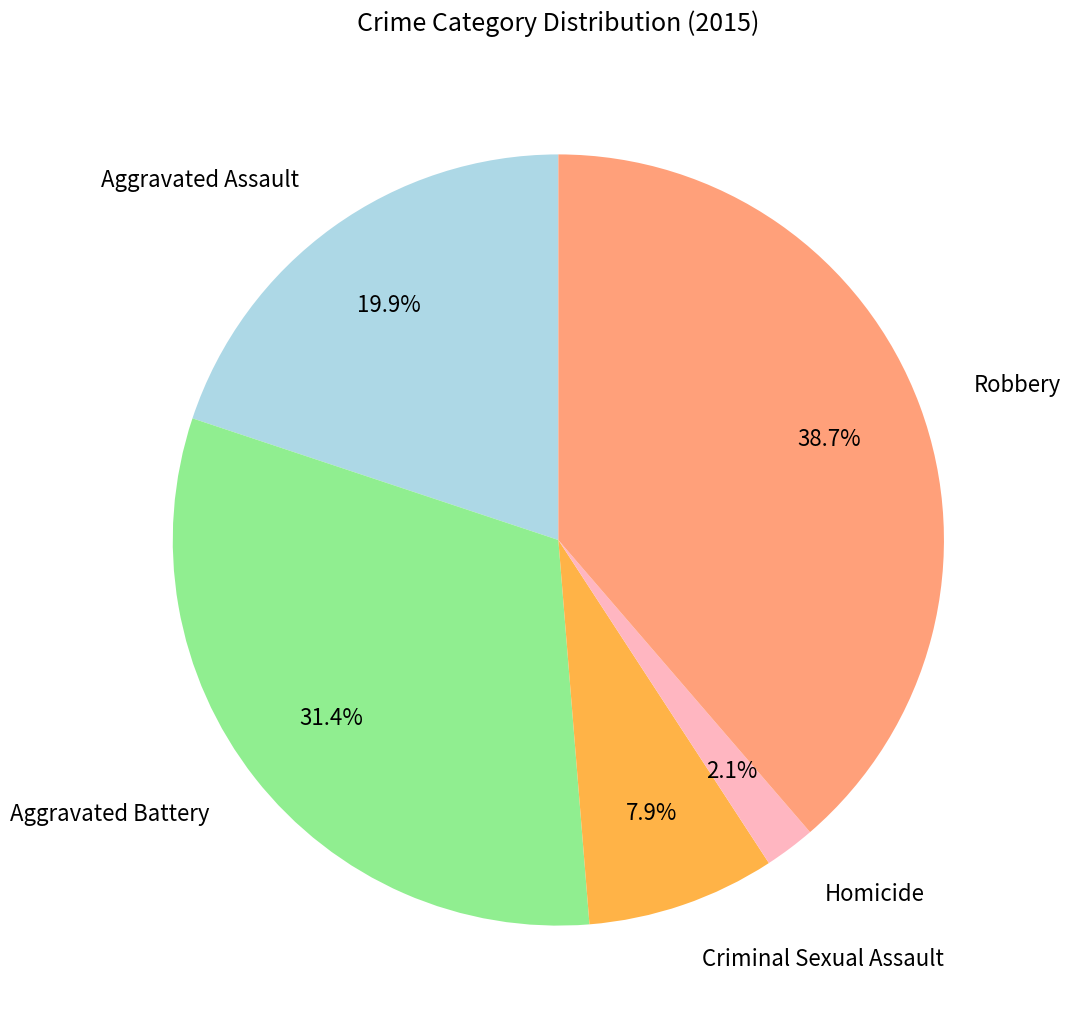

How many slices are in this pie chart?

5